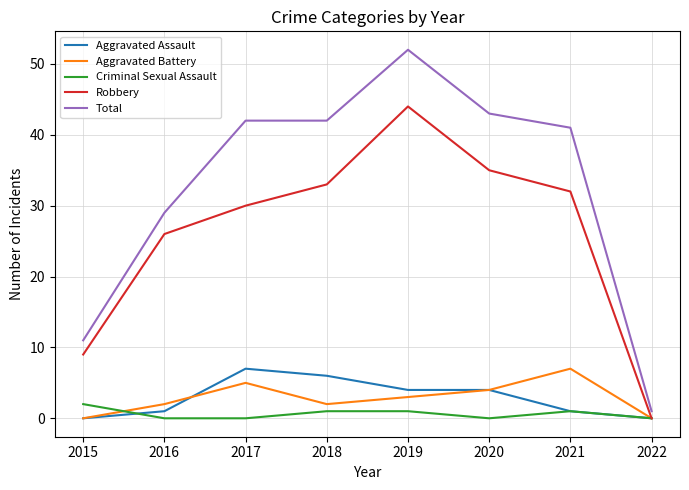

Which series has the largest total across all categories?

Total